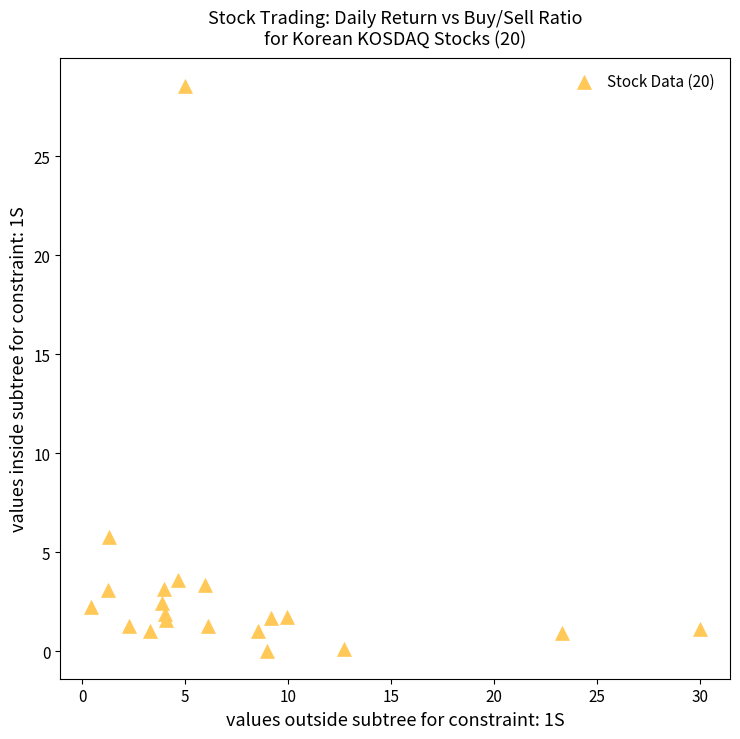

What Y value in the scatter plot is closest to 14?

5.8